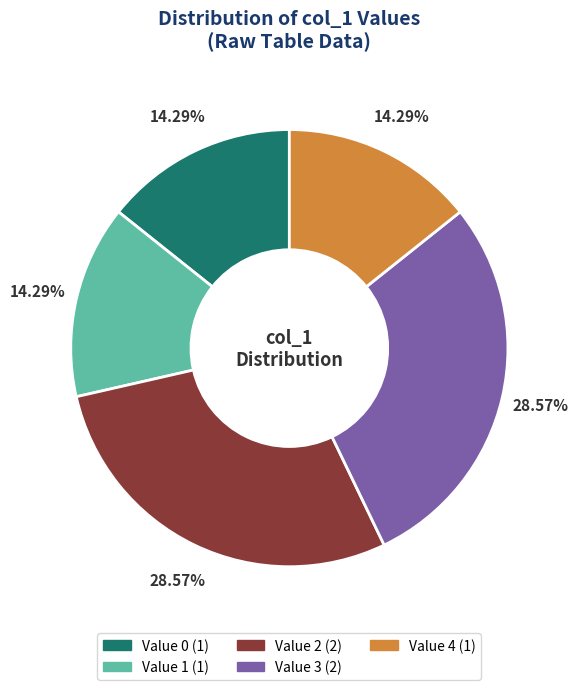

Count the number of slices in the pie.

5